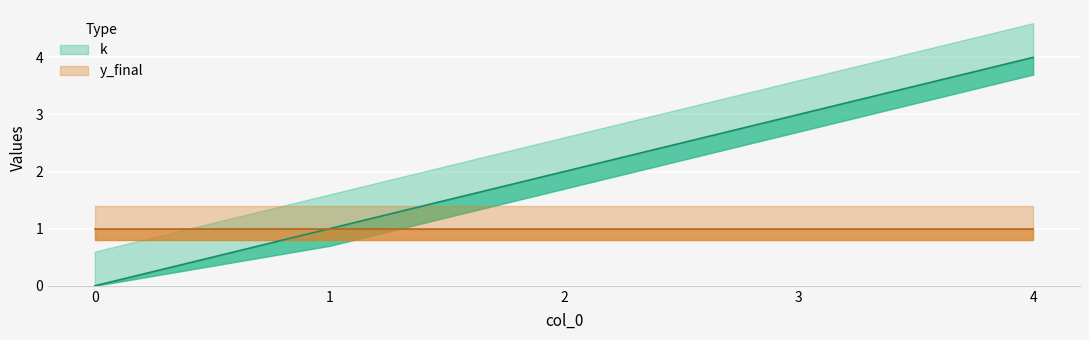

What is the difference between the maximum and minimum values?

4